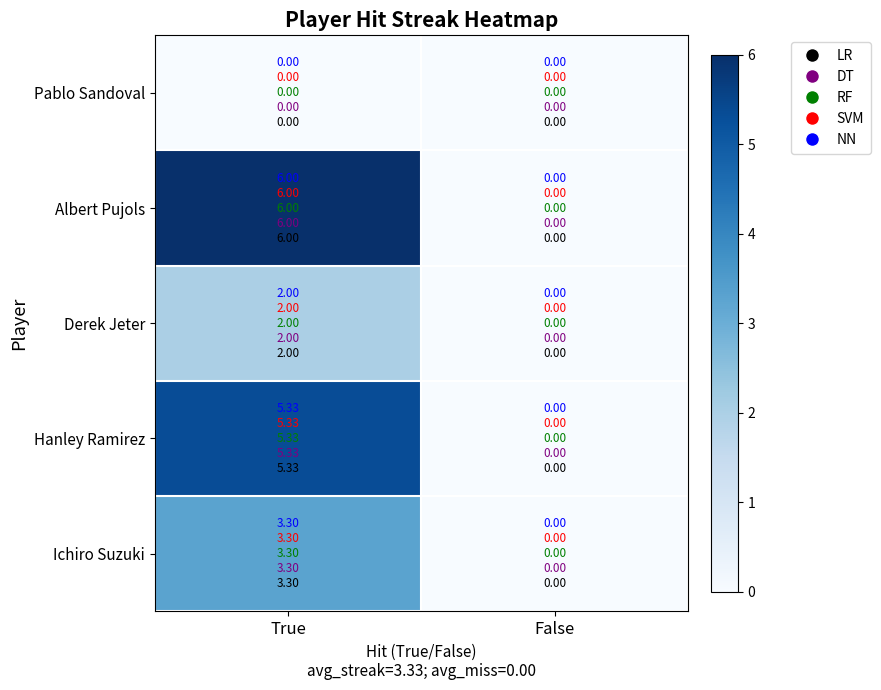

Is the value of Ichiro Suzuki at False greater than the value of Albert Pujols at True?

No